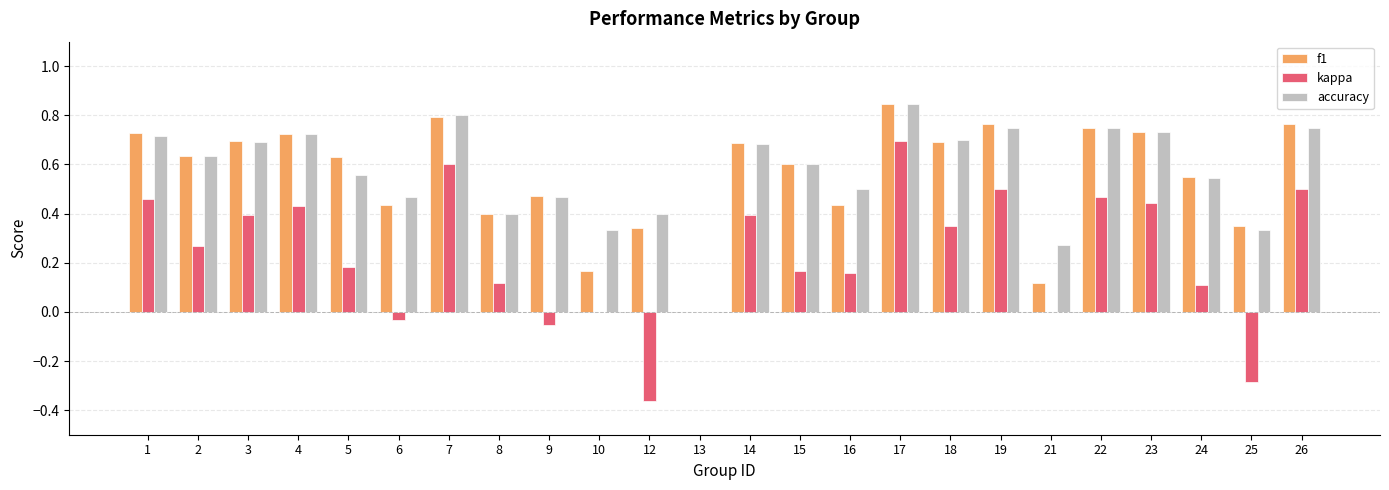

How many groups of bars are there?

24